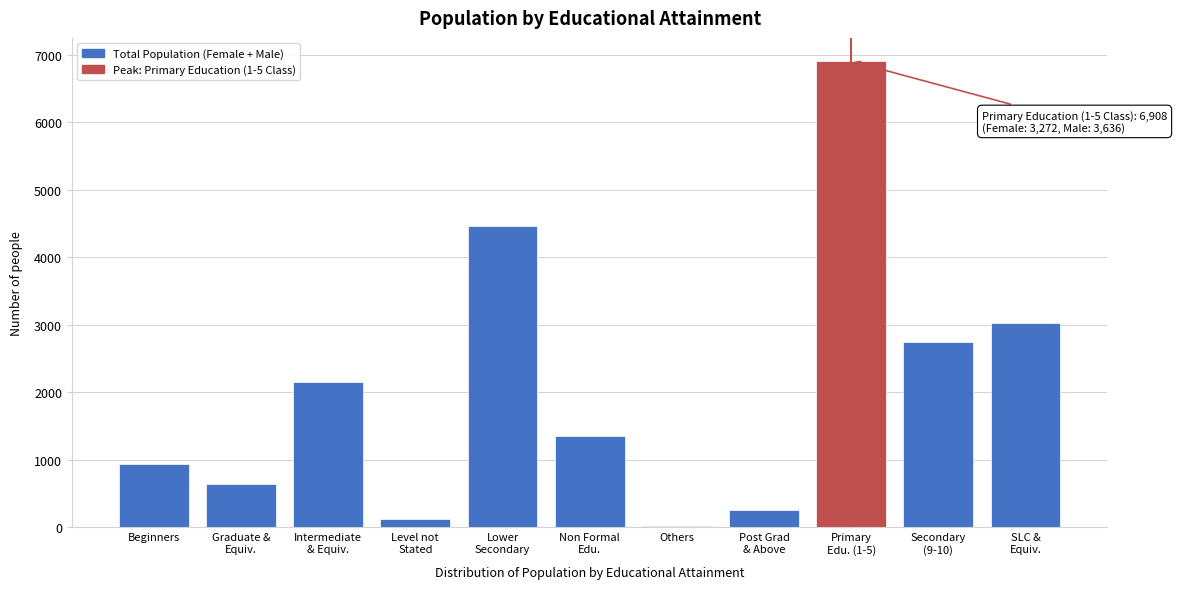

The chart shows a value of 942 at Beginners. True or false?

True